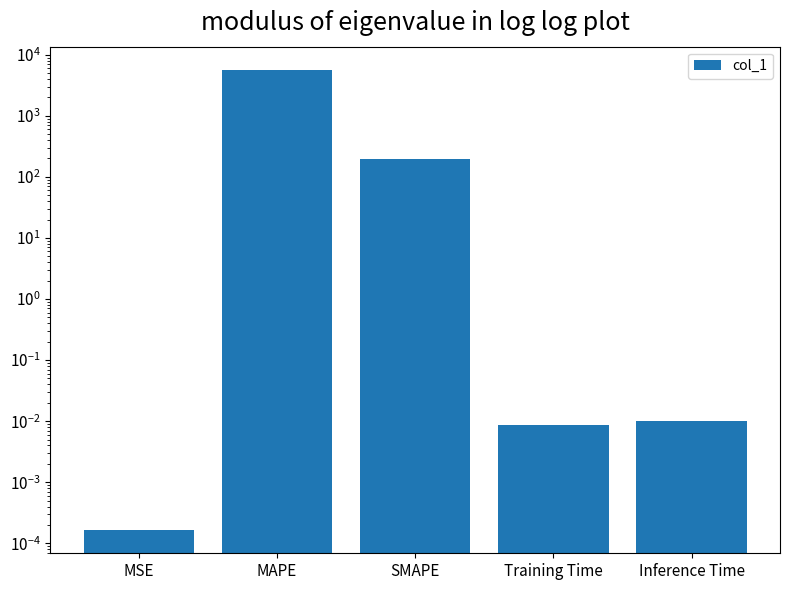

Reading left to right, transcribe all the data shown in this chart.

0.0	5688.5	193.2	0.0	0.0